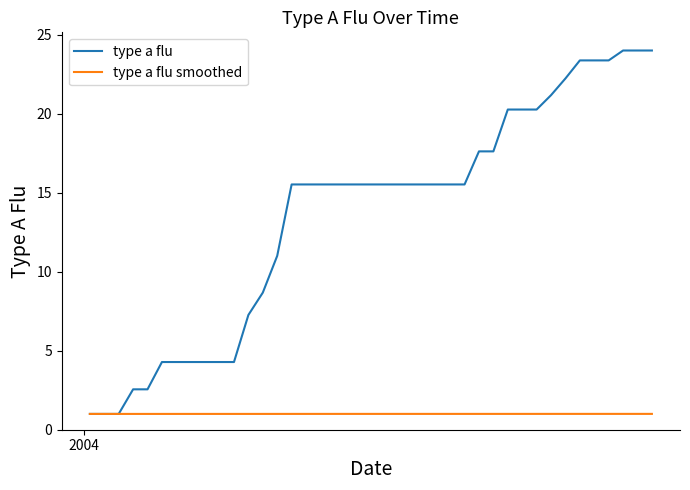

What is the lowest value of the type a flu smoothed series?

1.0